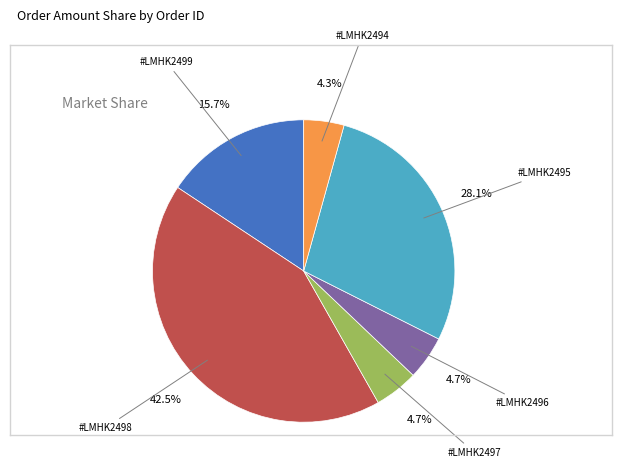

Is there any slice that represents more than half of the pie?

No